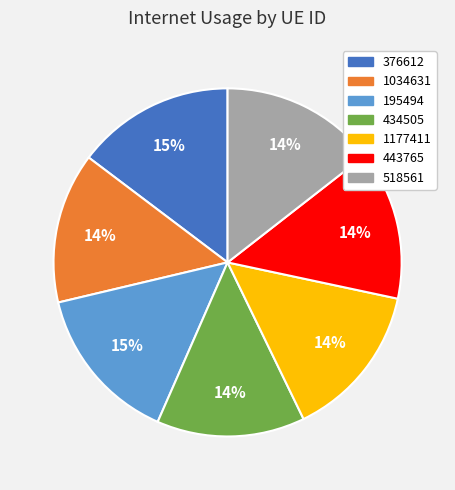

To the nearest percent, what percentage of the pie is 443765?

14%